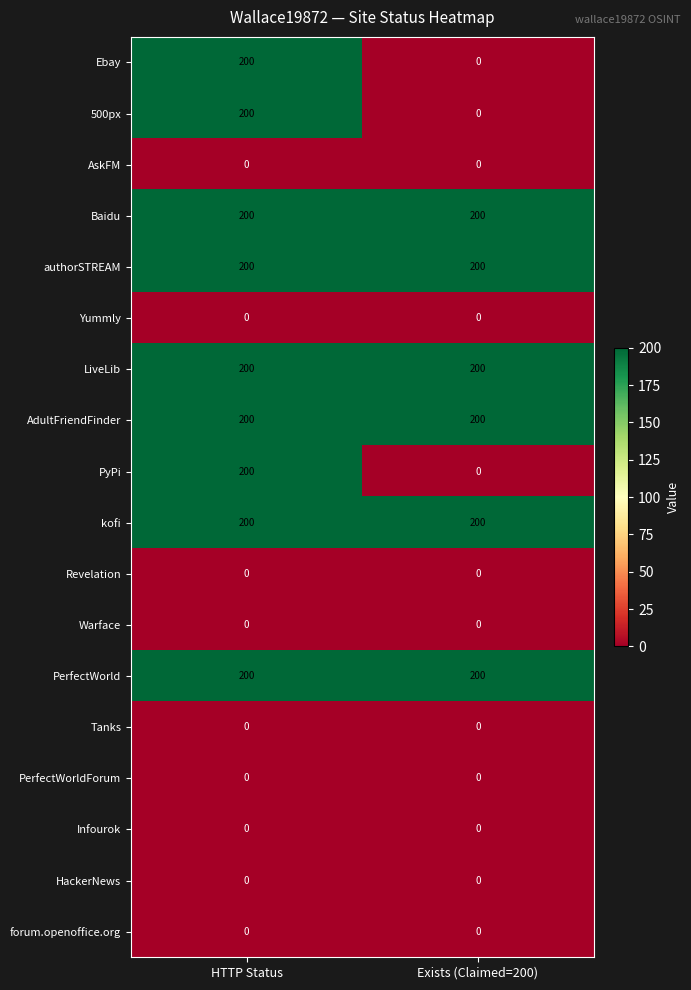

What is the total value across all series at HTTP Status?

1800